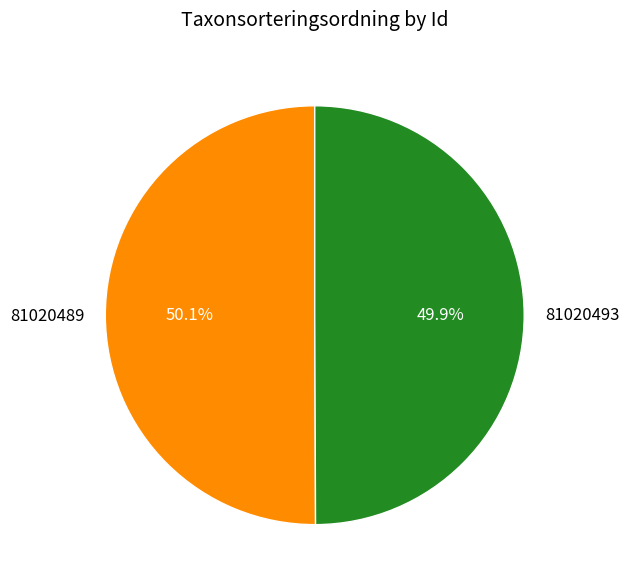

The 81020489 slice represents 59% of the pie. True or false?

False